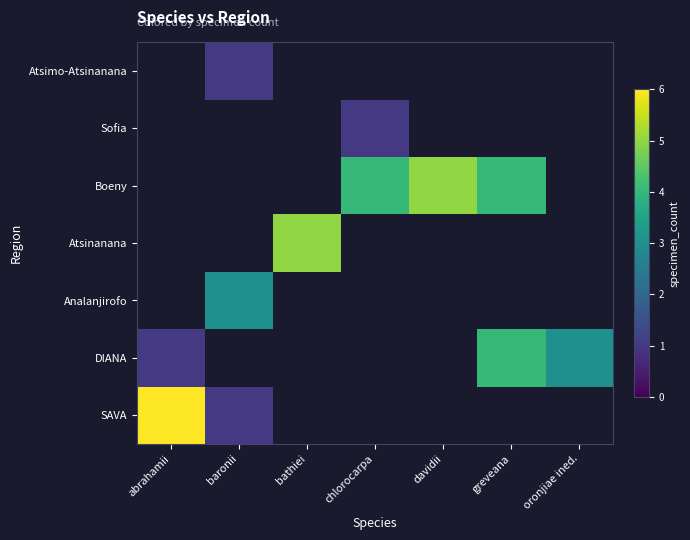

What is the difference between the maximum and minimum values in the SAVA series?

5.0